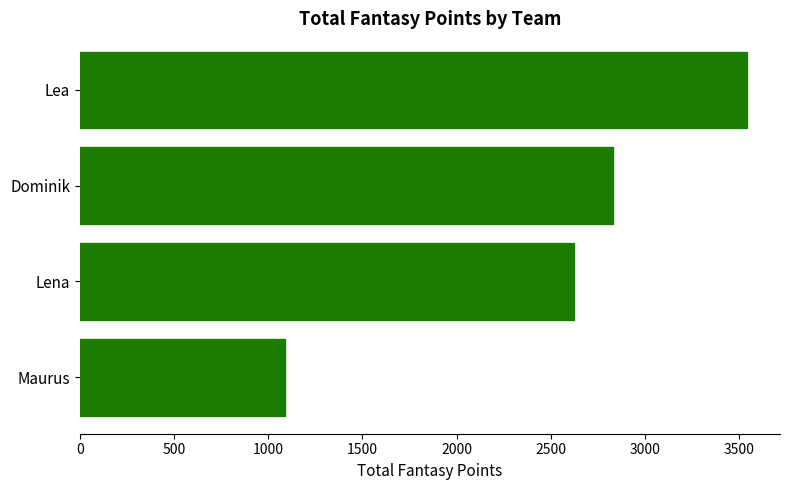

How many data points are less than 2830?

2